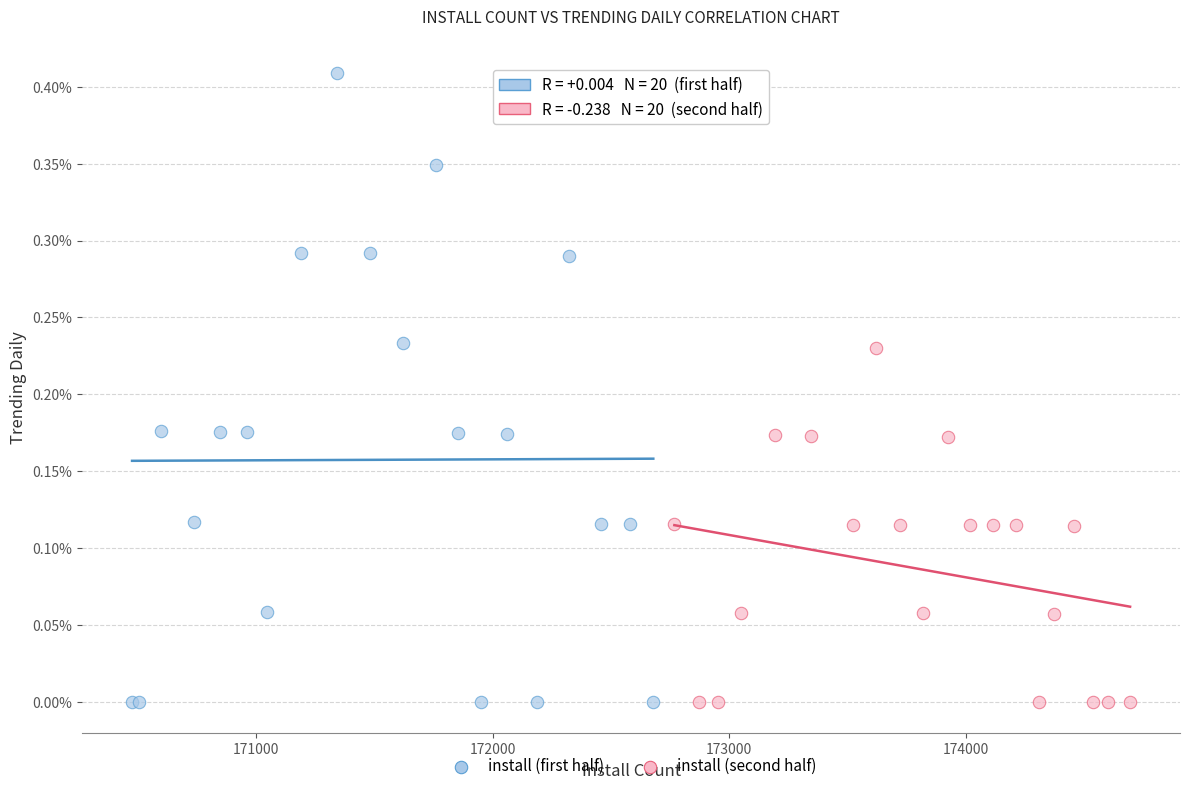

What are all the series names shown in the legend?

install (first half), install (second half)